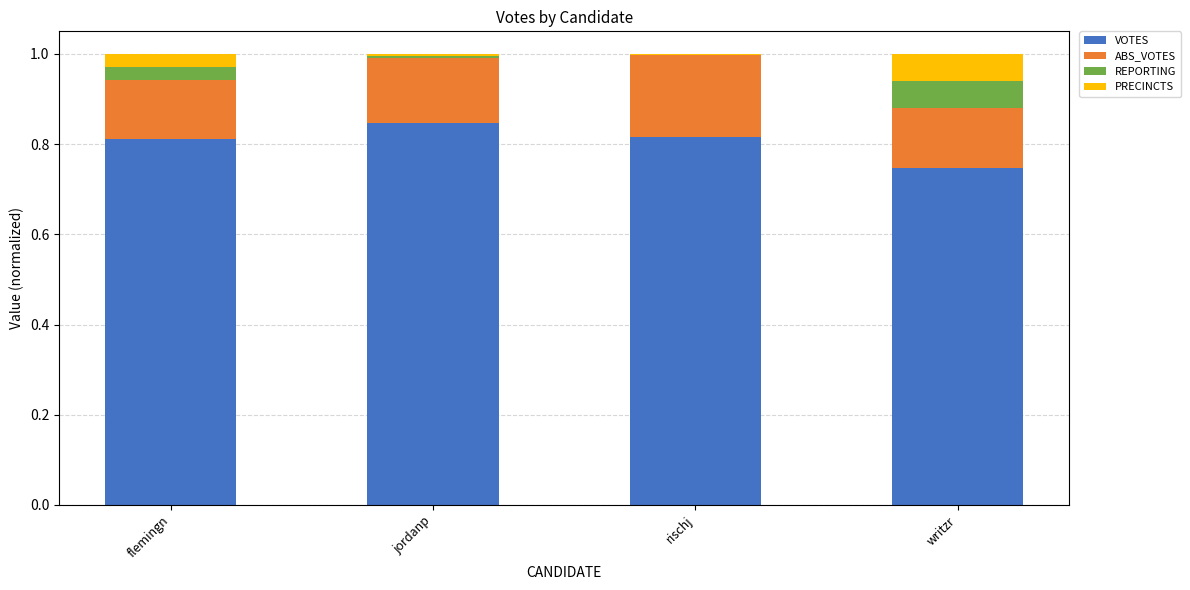

The value of VOTES at rischj is 0.6. True or false?

False